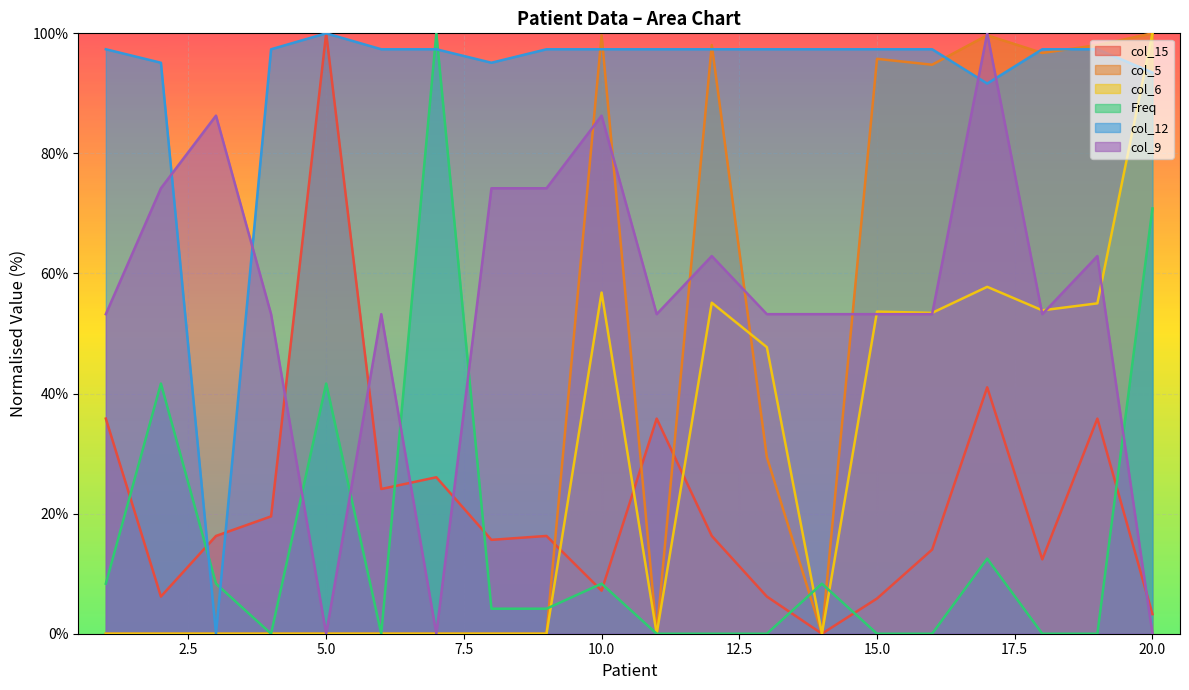

Between 6 and 9, which is larger?

6